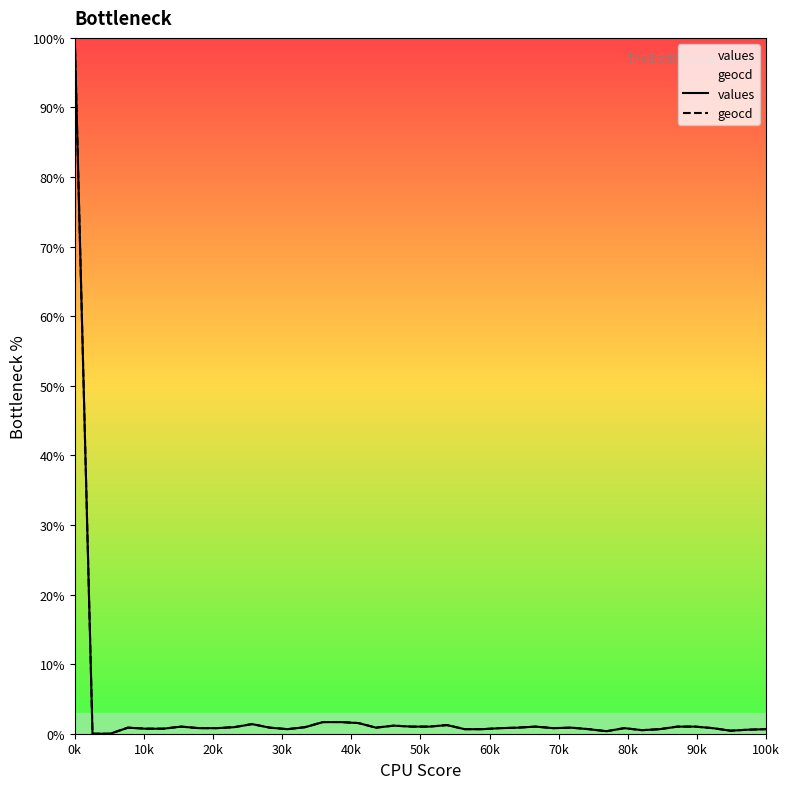

True or false: values and geocd intersect in this chart.

False